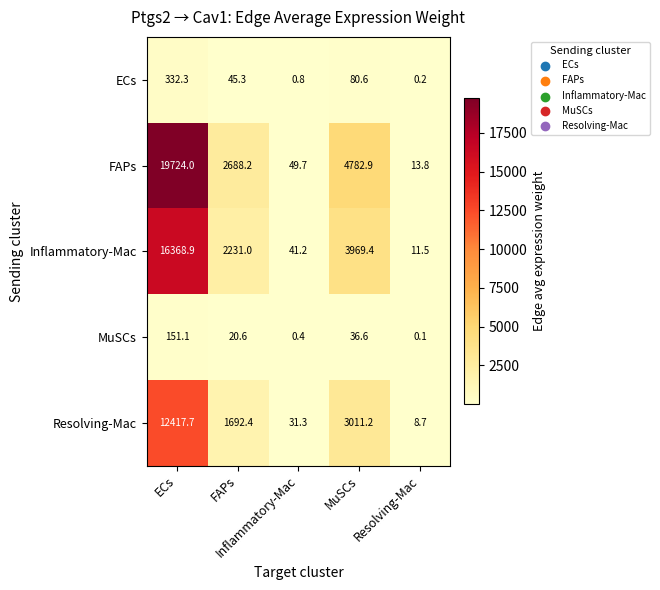

What is the maximum value shown in the chart?

19724.0